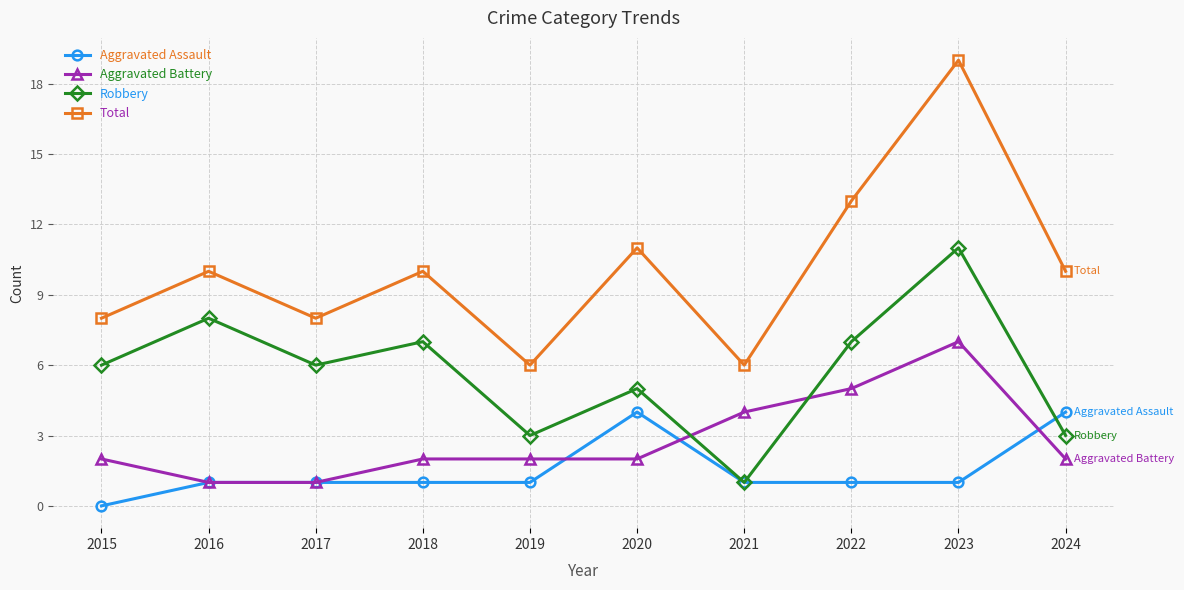

At which category does Total reach its first local peak?

2016